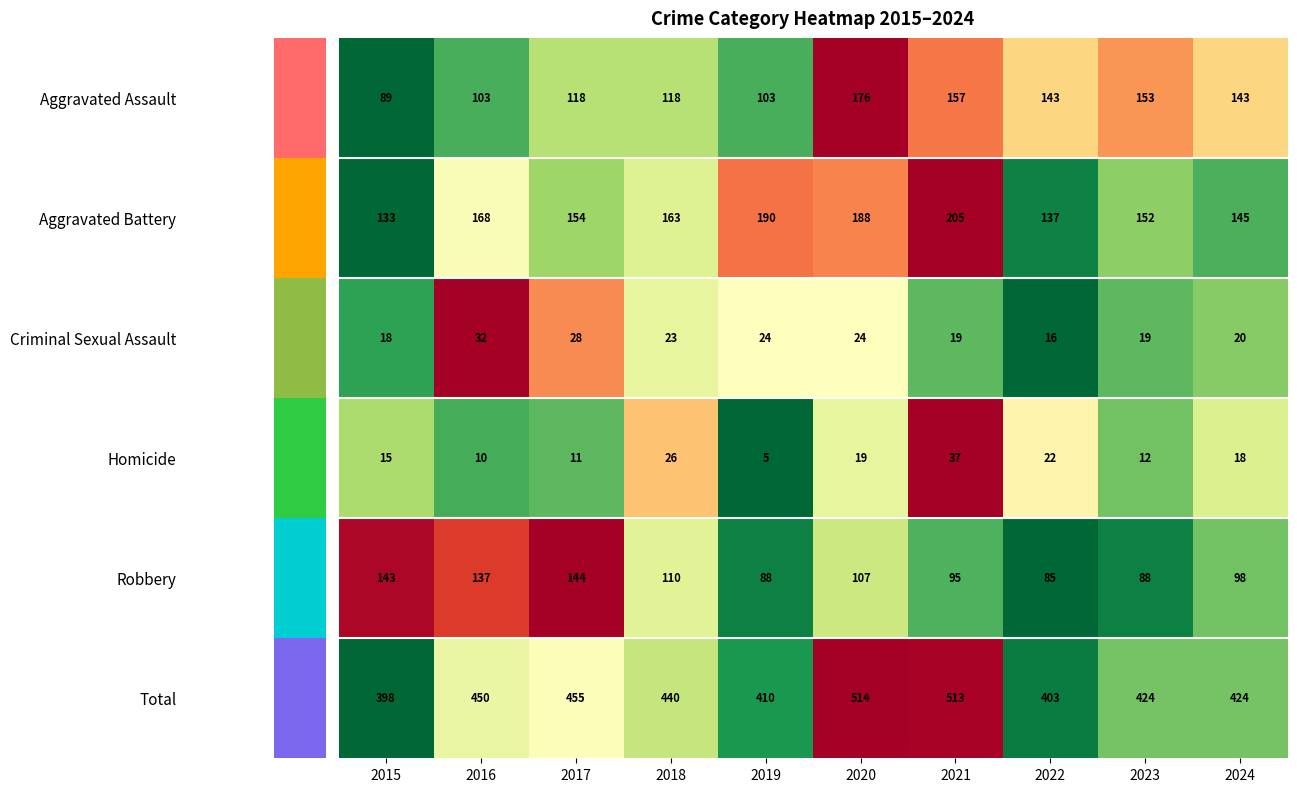

Which category has the highest value across all series?

2020